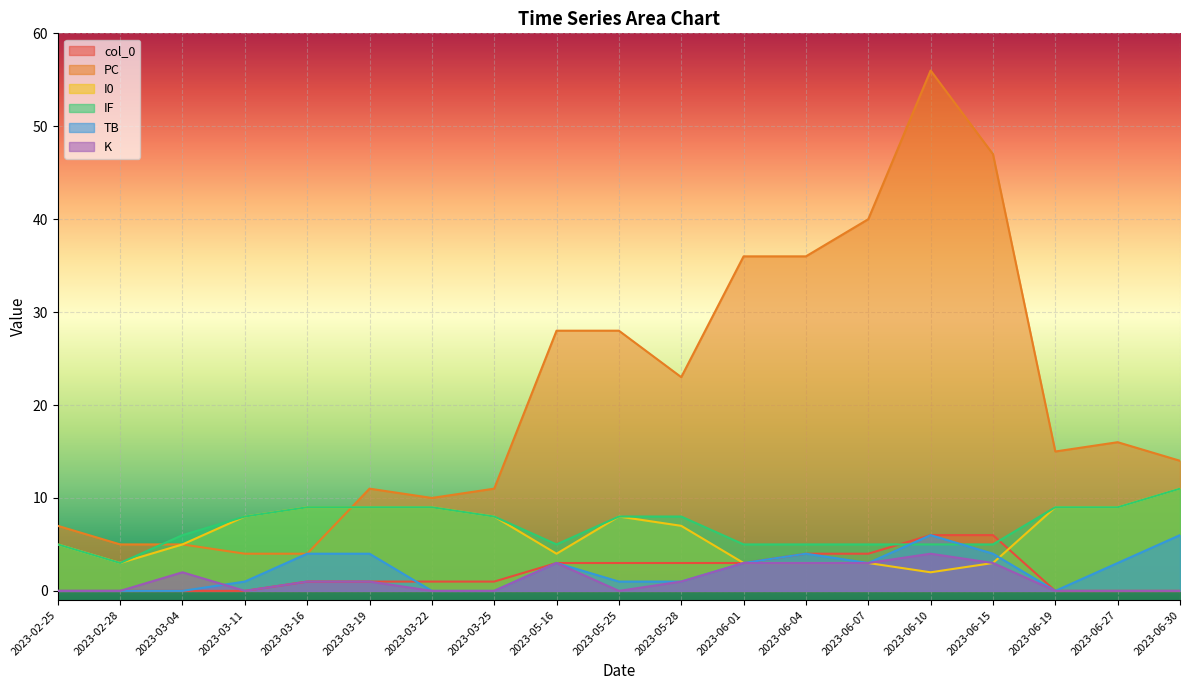

List the series in order of their peak value, highest first.

PC, I0, IF, col_0, TB, K